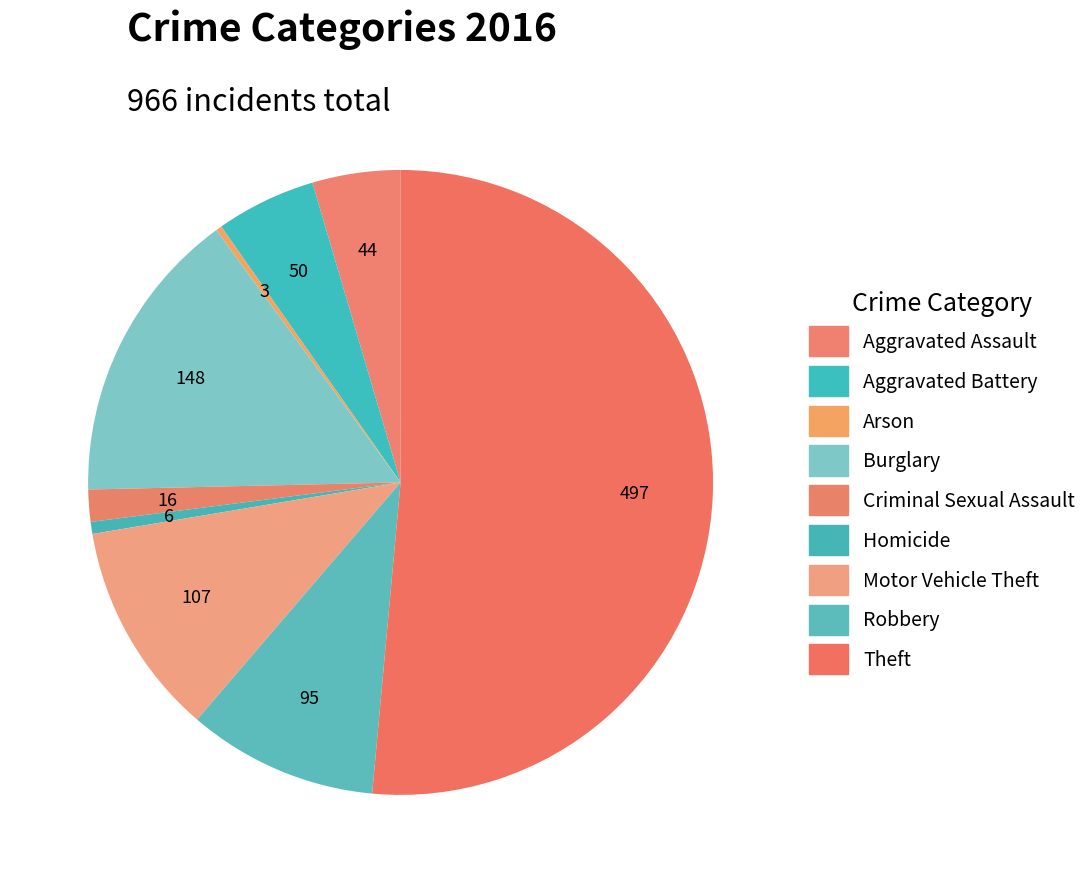

To the nearest percent, what is the difference between the largest and smallest slice percentages?

51%